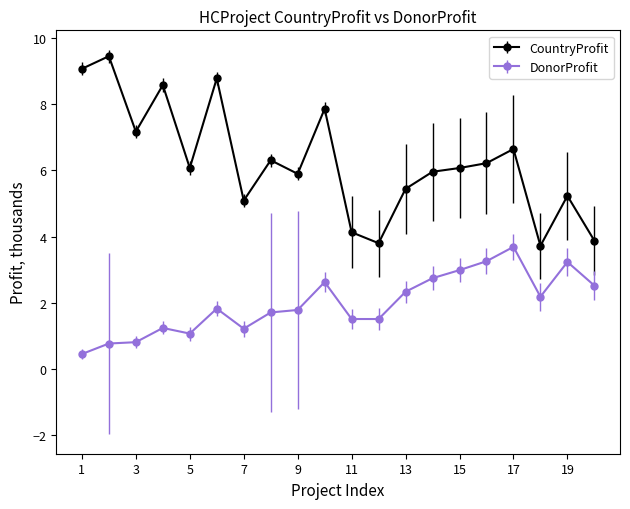

Count the number of categories in the chart.

20